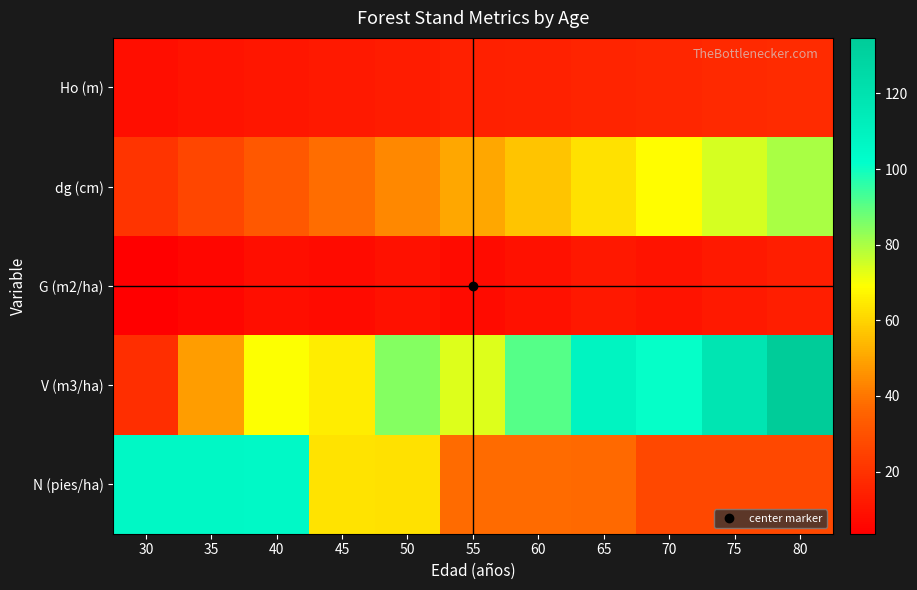

How many categories are shown in the chart?

11